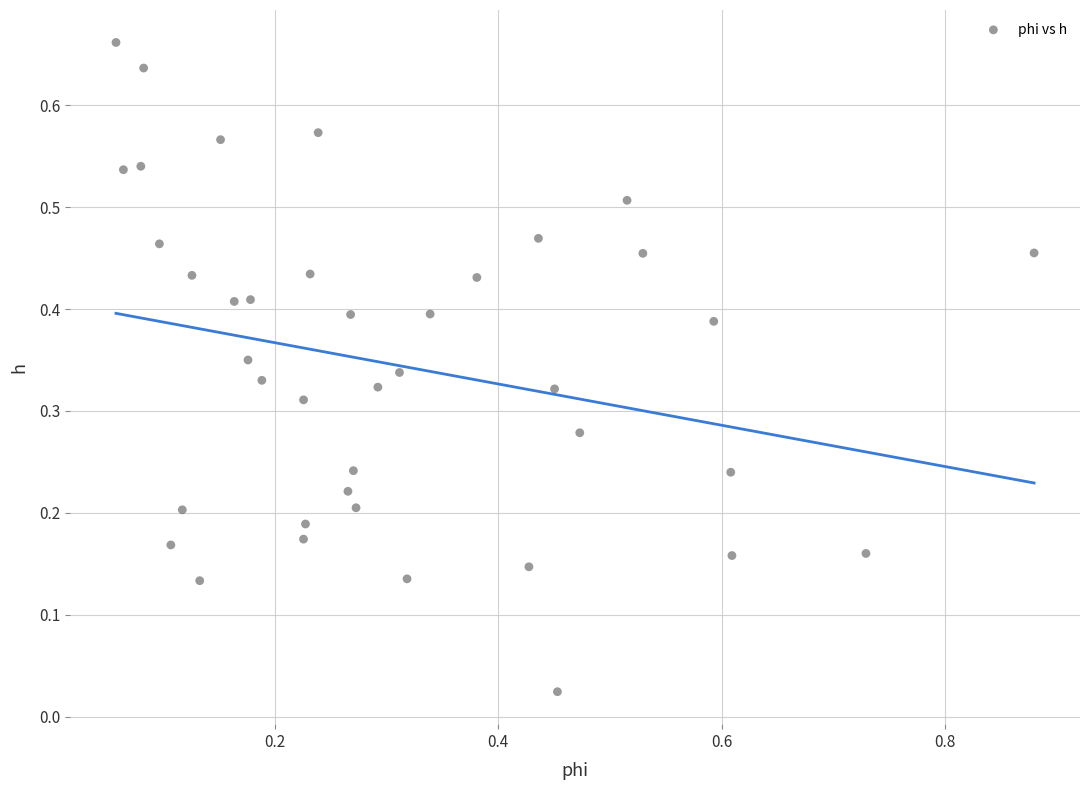

What is the range of X values (max minus min)?

0.8